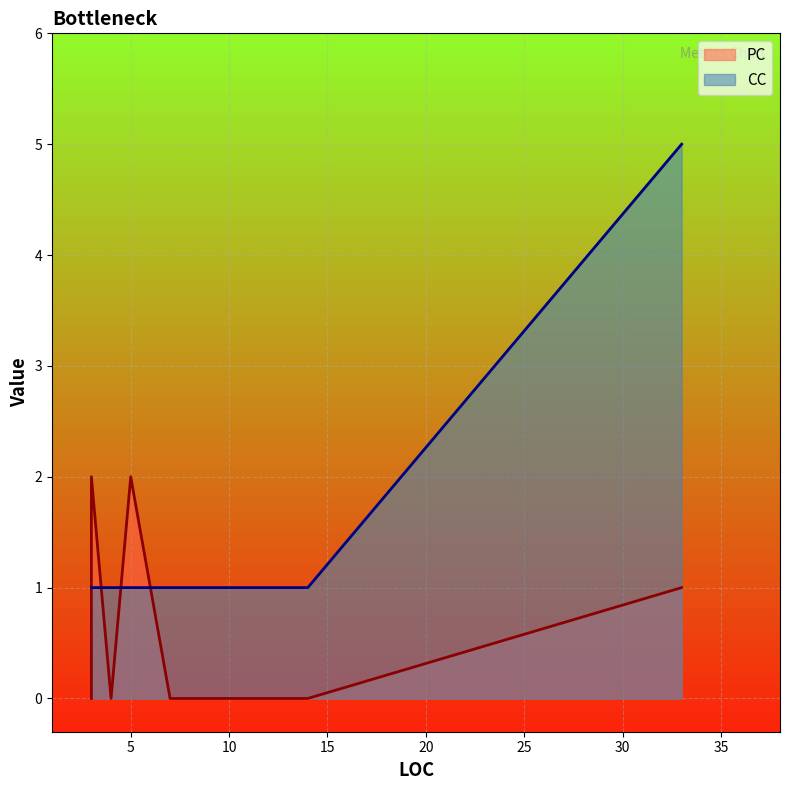

Is the value of CC at 33 greater than the value of PC at 3?

Yes